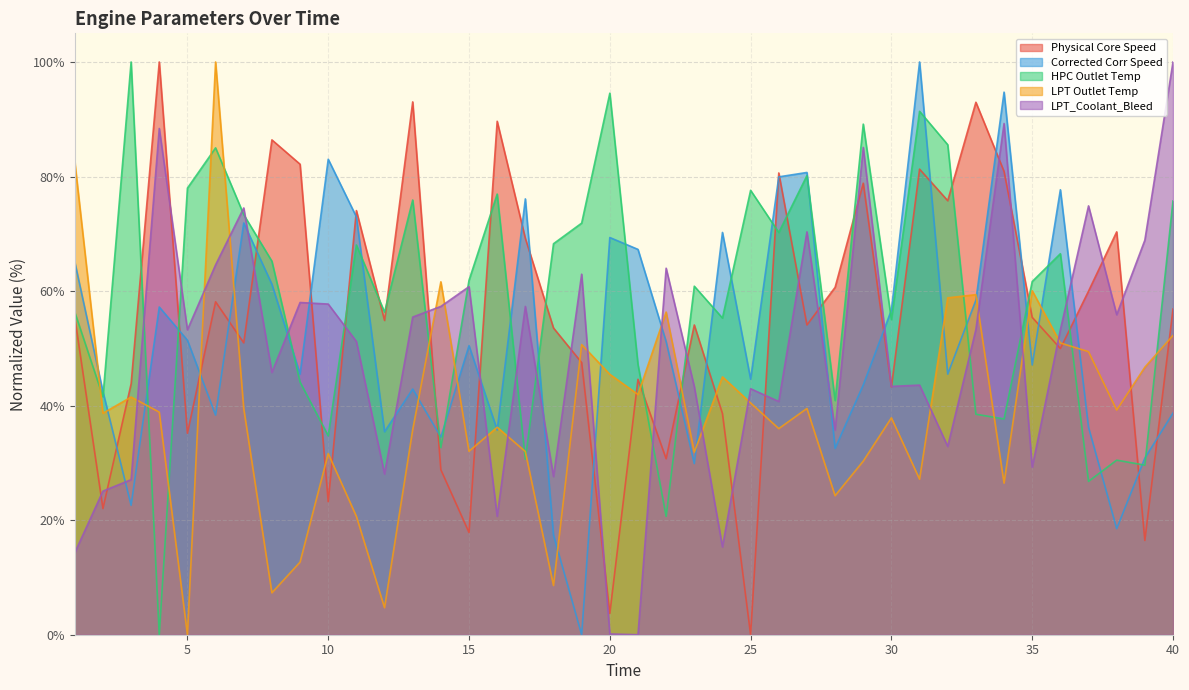

Rank the series at 37 from lowest to highest value.

HPC Outlet Temp, Corrected Corr Speed, LPT Outlet Temp, Physical Core Speed, LPT_Coolant_Bleed